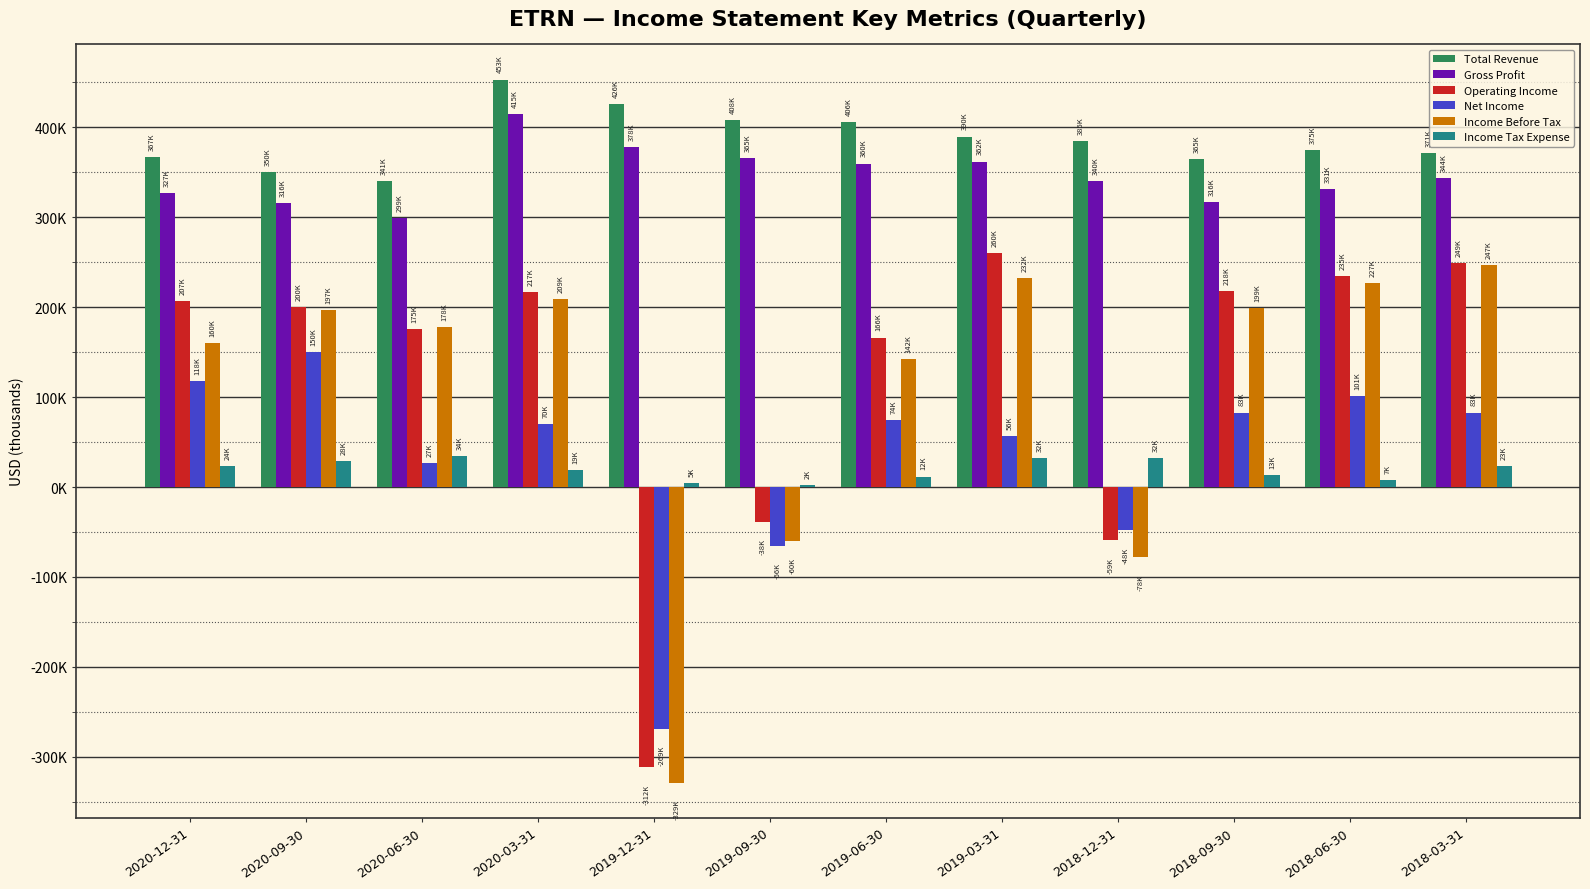

Which series changed the most between 2018-09-30 and 2018-06-30?

Income Before Tax